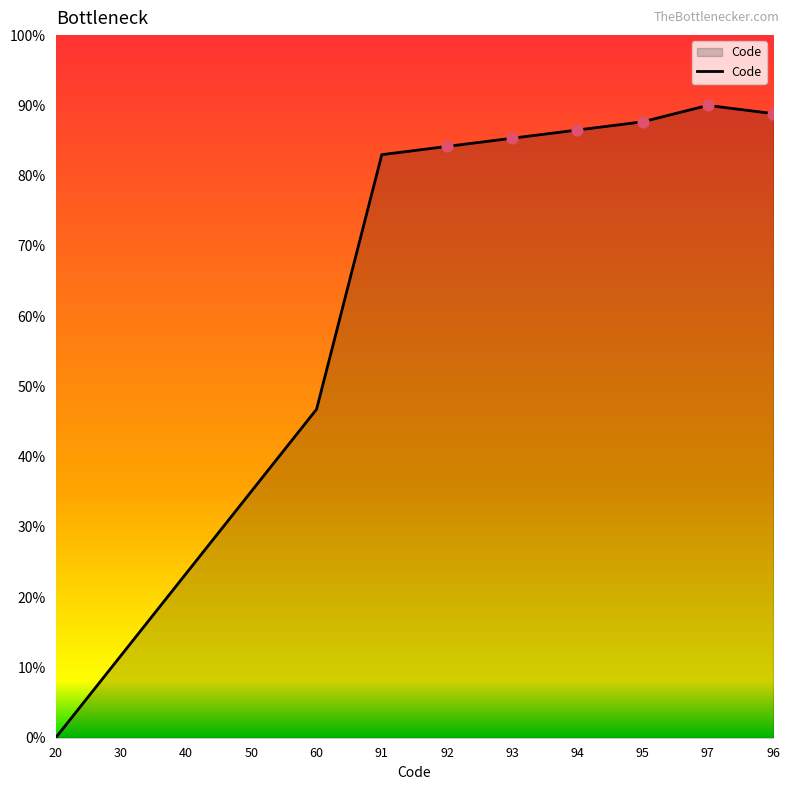

What is the change in value from 50 to 60?

+11.7